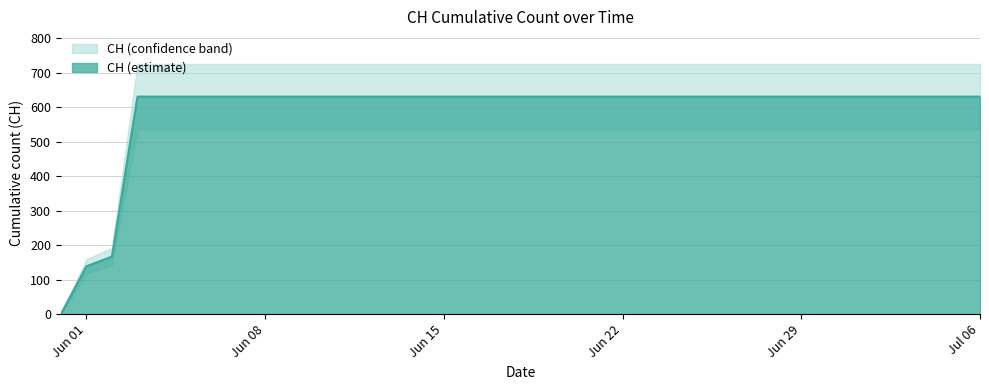

What is the value of the 28th point from the left?

631